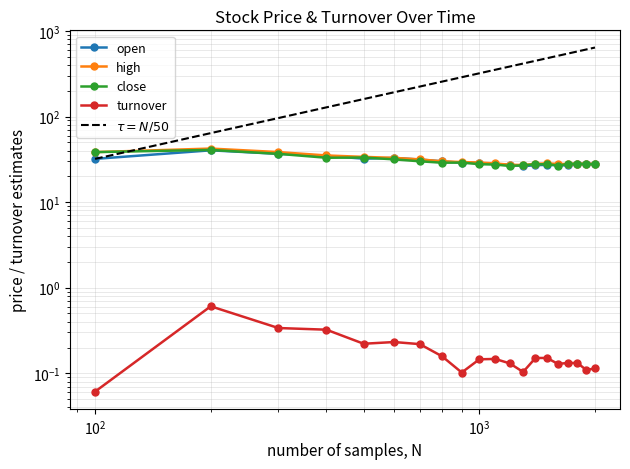

True or false: high and close intersect in this chart.

False